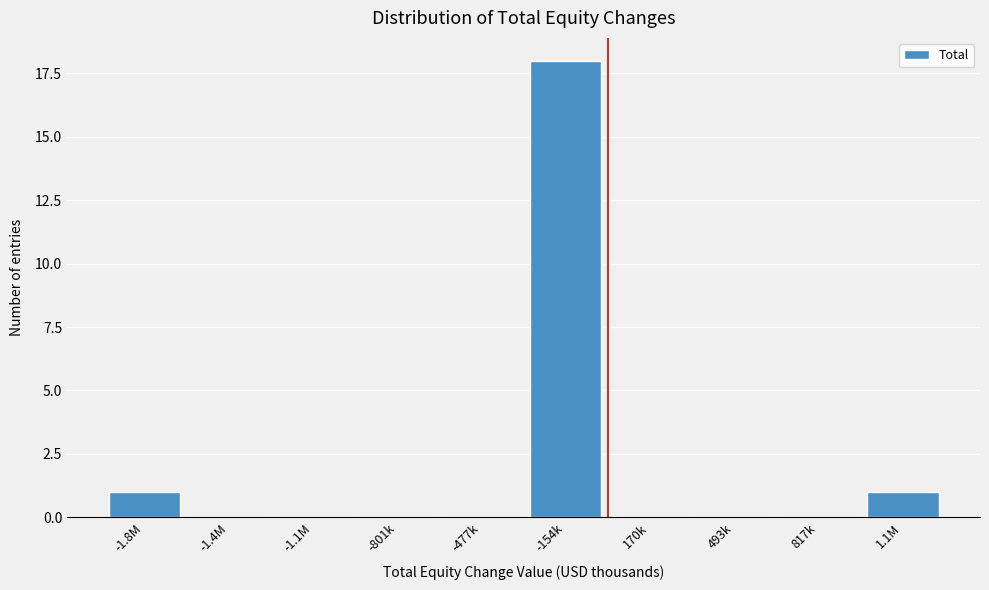

Reading left to right, what are all the values shown in this chart?

-1.8M=1	-1.4M=0	-1.1M=0	-801k=0	-477k=0	-154k=18	170k=0	493k=0	817k=0	1.1M=1